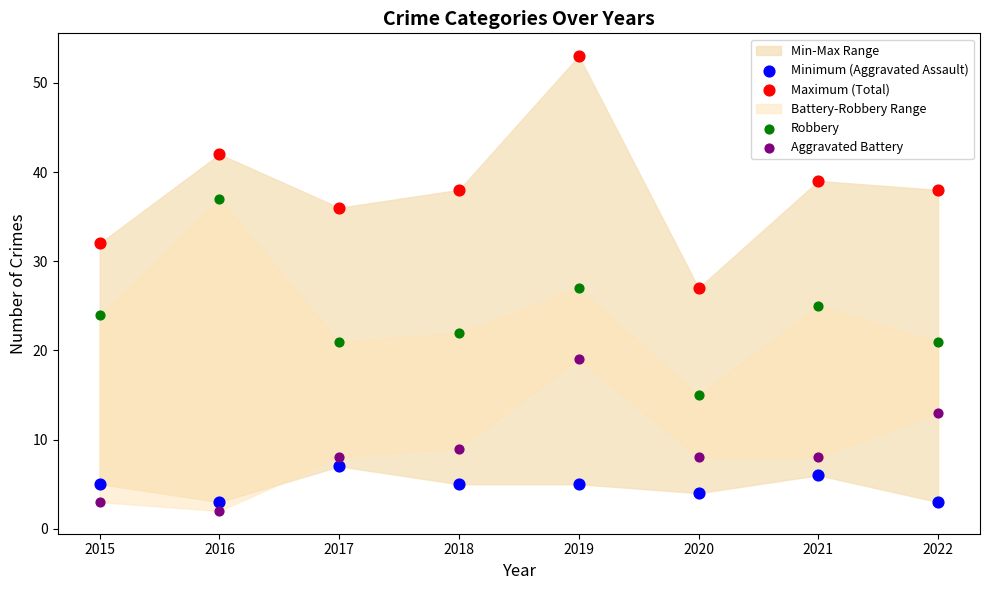

Which series contains the lowest Y value?

Aggravated Battery